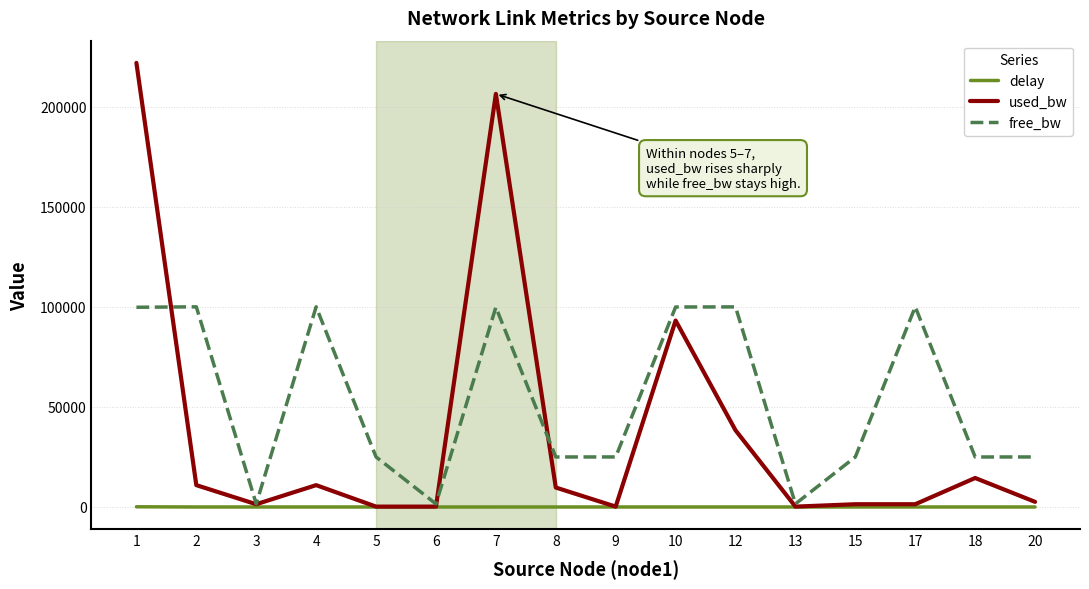

Which series has the widest spread of values?

used_bw